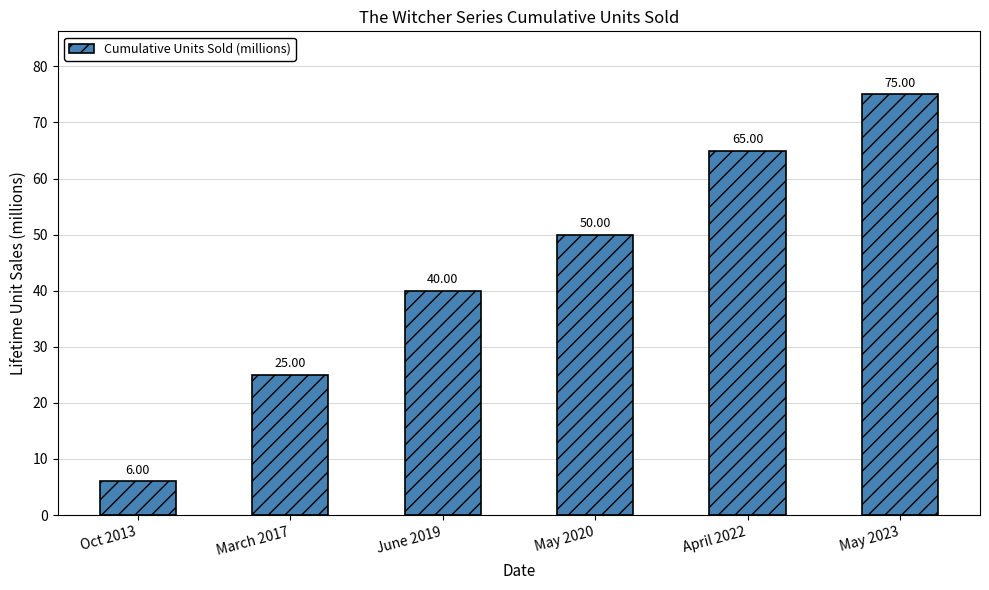

What is the minimum value shown in the chart?

6